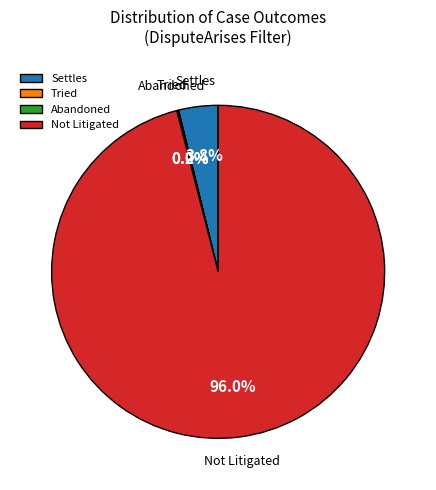

Which slice represents more than half of the pie?

Not Litigated